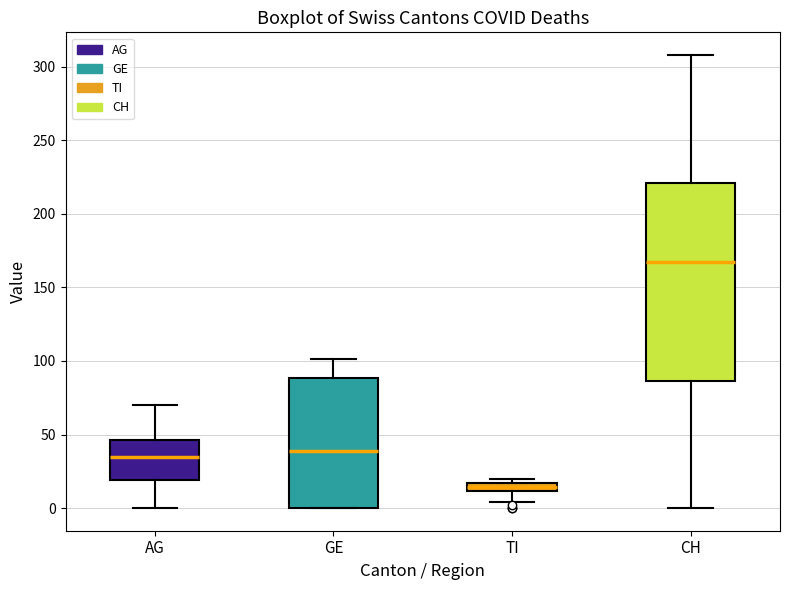

Which box has the highest median line?

CH